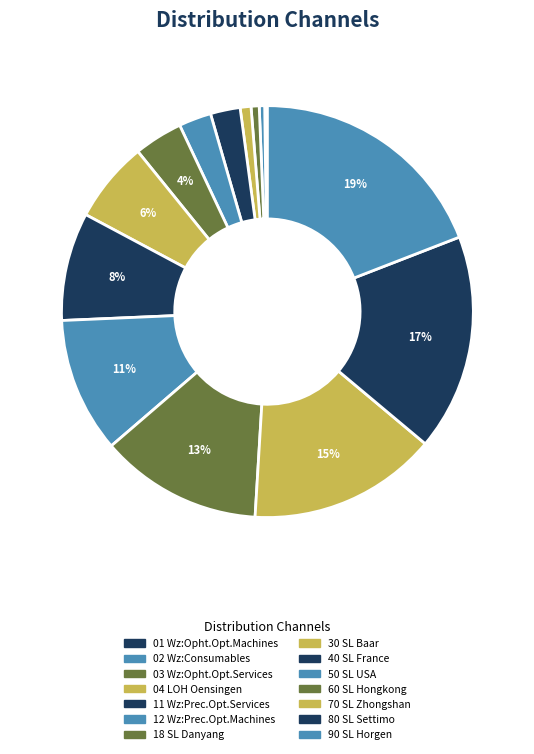

Which category has the biggest portion of the pie?

90 SL Horgen